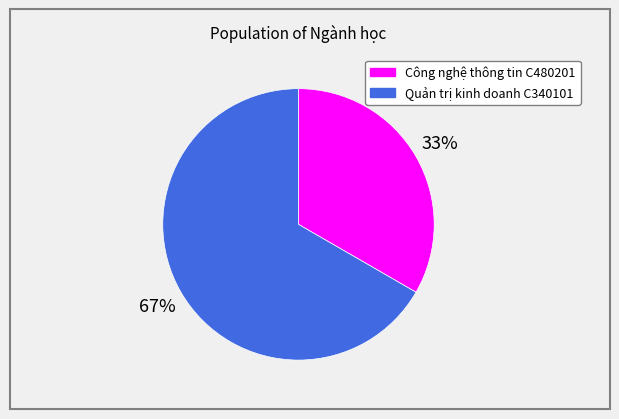

Rank the categories by value from lowest to highest.

Công nghệ thông tin C480201, Quản trị kinh doanh C340101